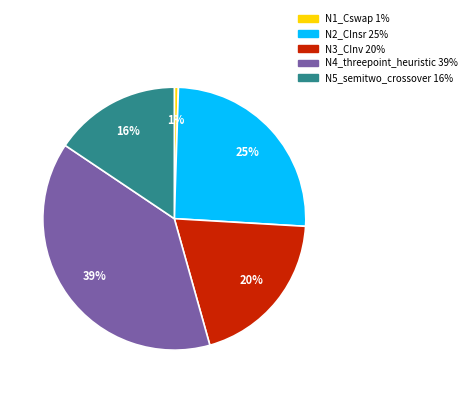

To the nearest percent, what is the average slice percentage?

20%